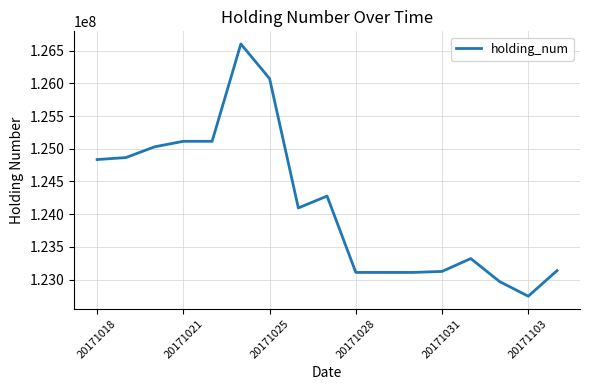

What is the maximum value shown in the chart?

126601500